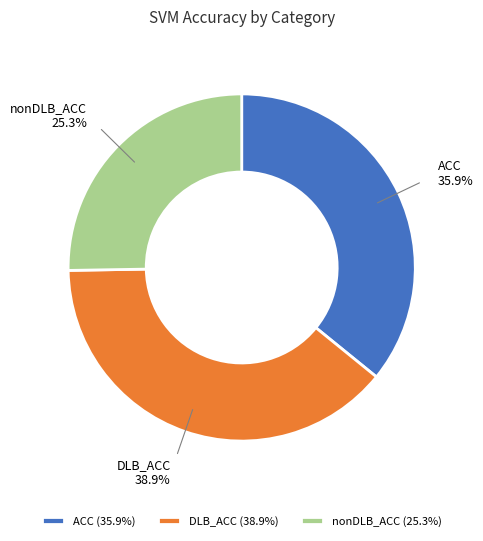

The nonDLB_ACC slice represents 38% of the pie. True or false?

False